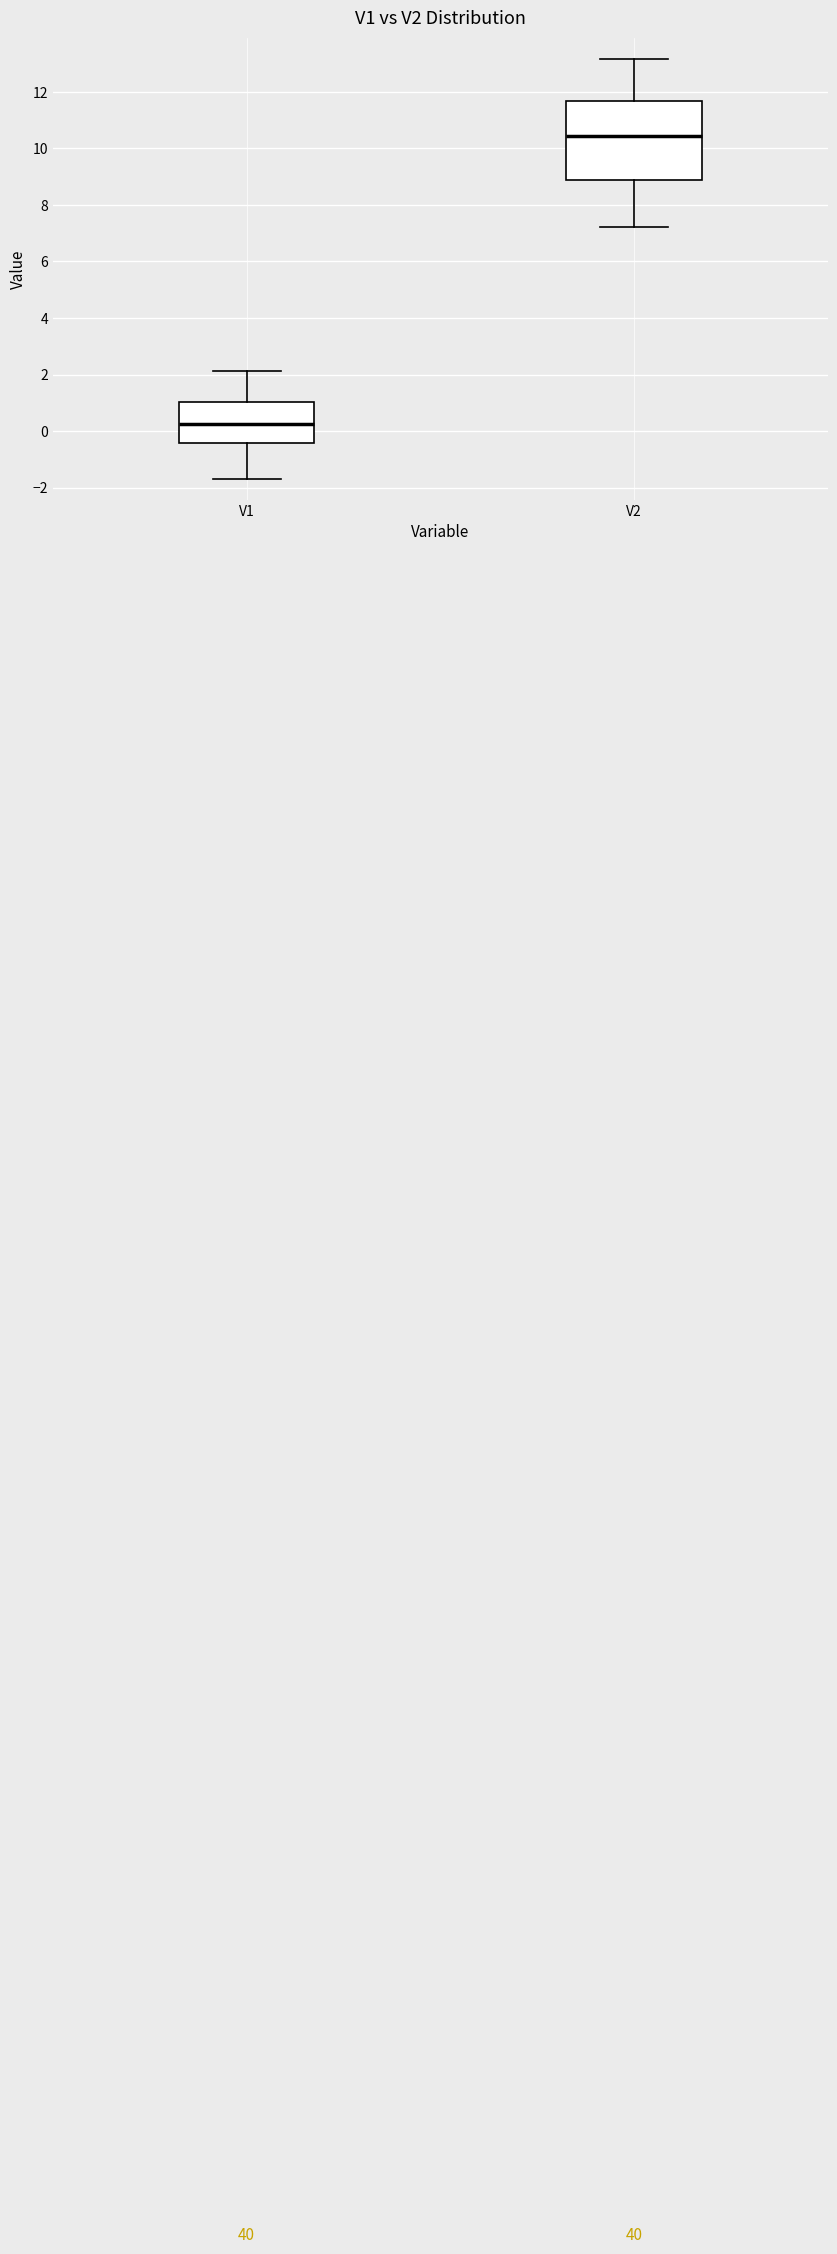

Comparing the boxes themselves (not the whiskers), which one is the tallest?

V2